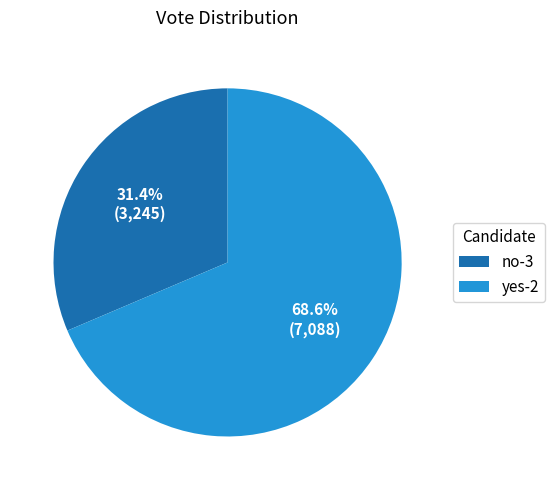

To the nearest percent, what is the combined percentage of yes-2 and no-3?

100%